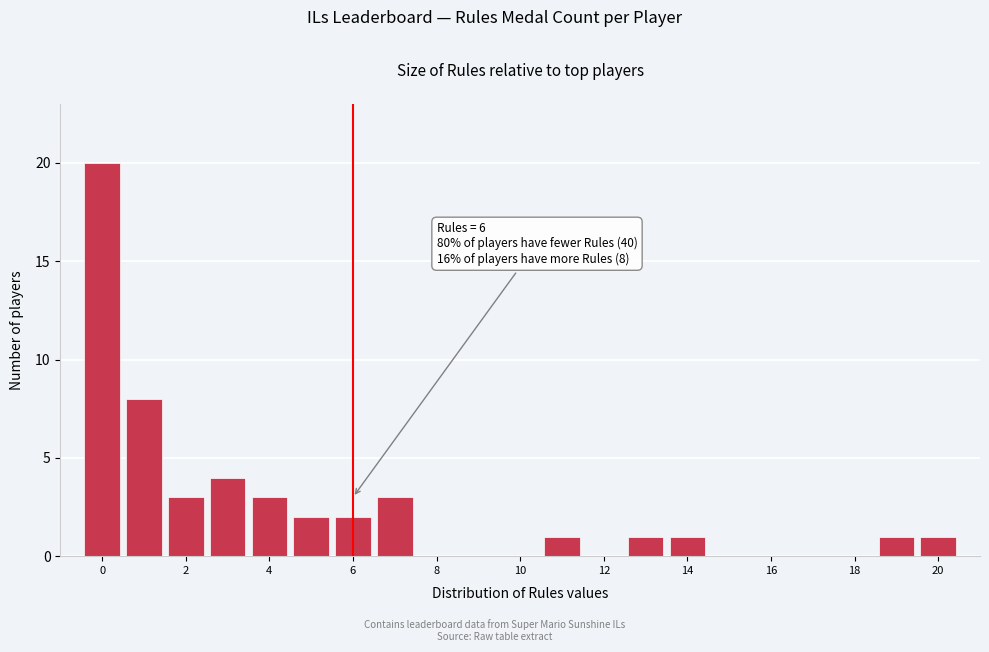

Which range on the x-axis has the tallest bar?

-0.5 to 0.5